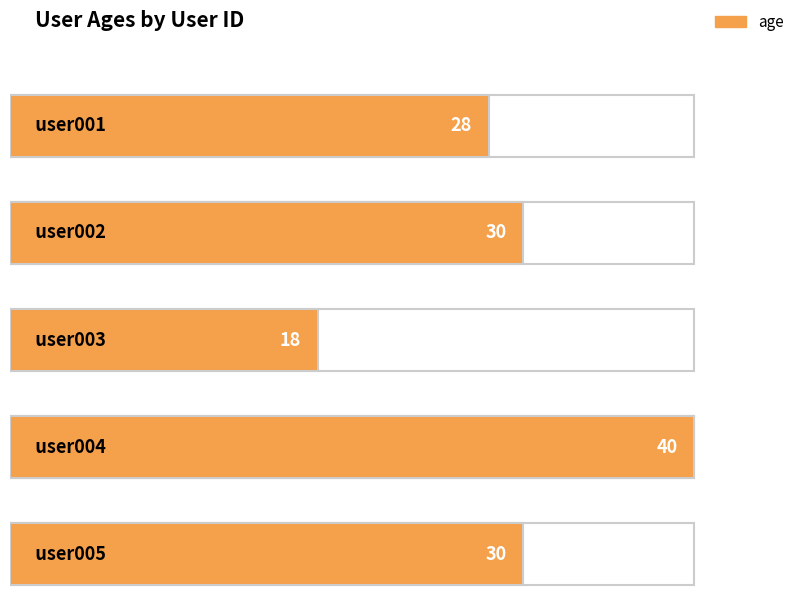

What is the sum of the values at user005 and user002?

60